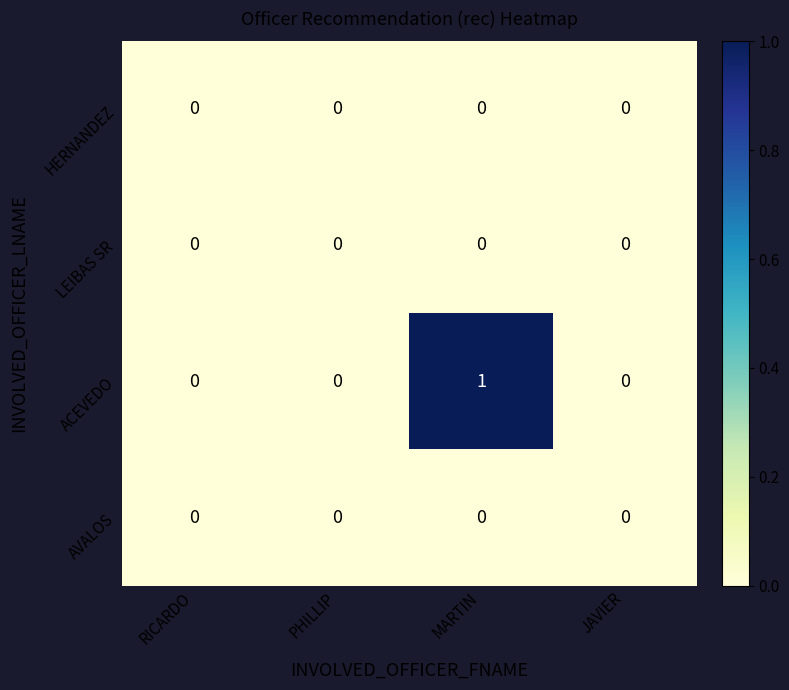

Reading left to right, transcribe all the data shown in this chart.

HERNANDEZ: RICARDO=0	PHILLIP=0	MARTIN=0	JAVIER=0
LEIBAS SR: RICARDO=0	PHILLIP=0	MARTIN=0	JAVIER=0
ACEVEDO: RICARDO=0	PHILLIP=0	MARTIN=1	JAVIER=0
AVALOS: RICARDO=0	PHILLIP=0	MARTIN=0	JAVIER=0